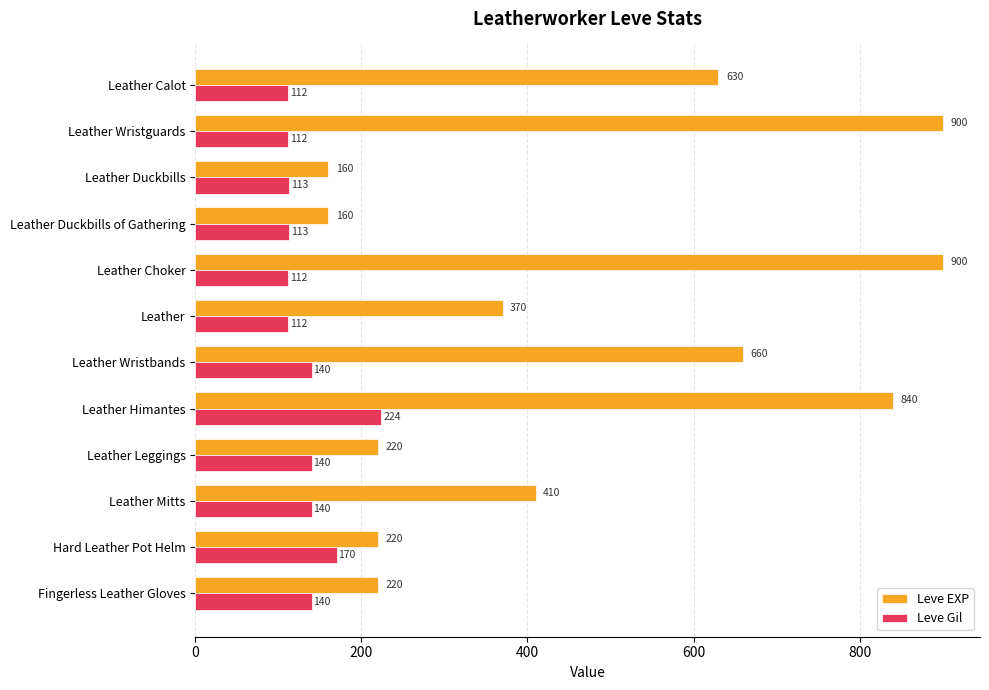

What is the difference between the maximum and minimum values in the Leve Gil series?

112